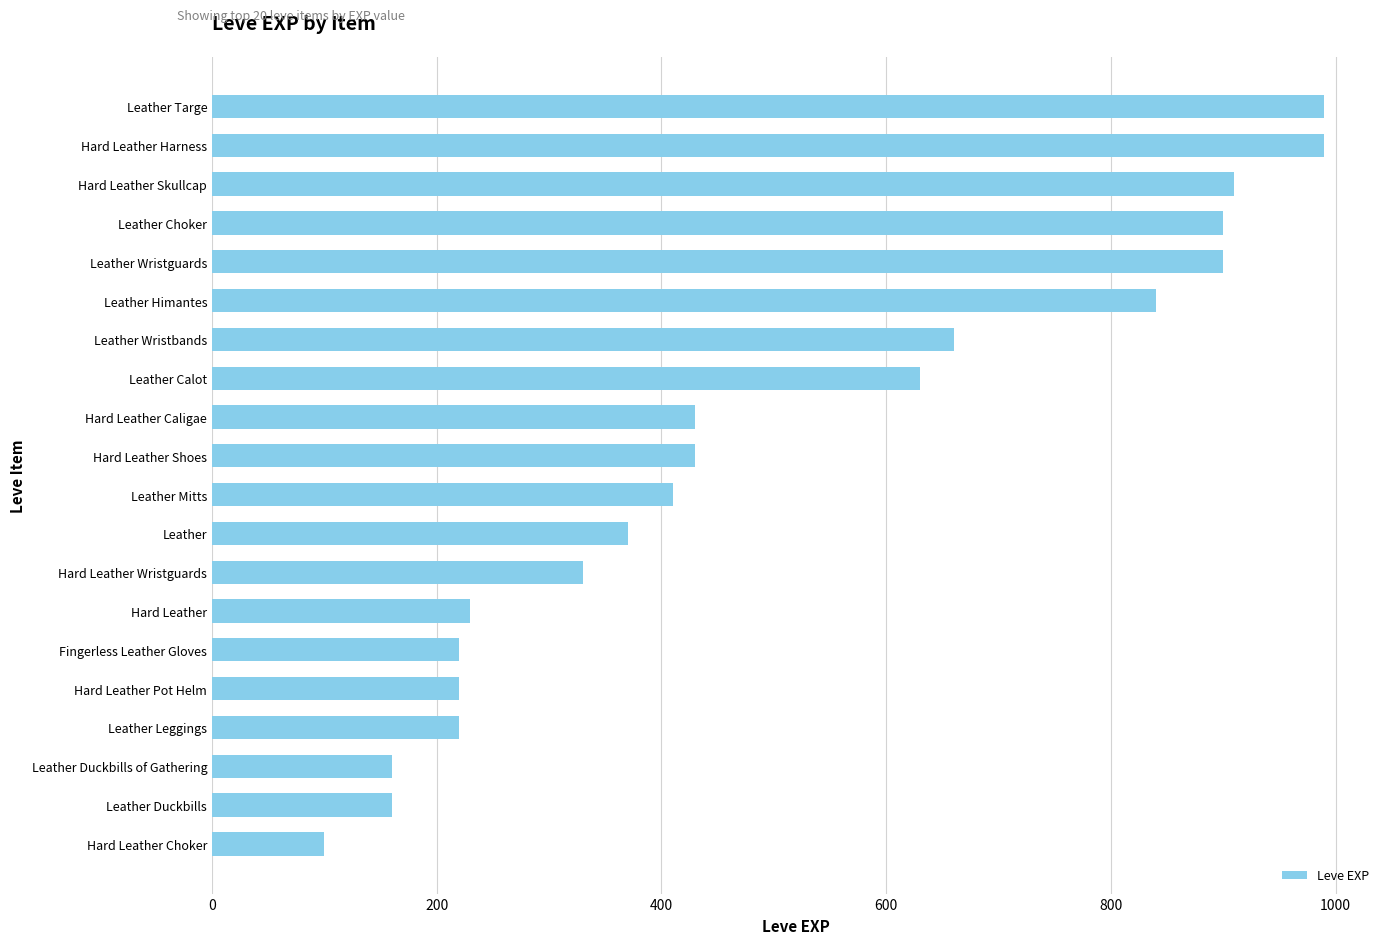

What value does the data have at Leather Leggings, to the nearest 10?

220